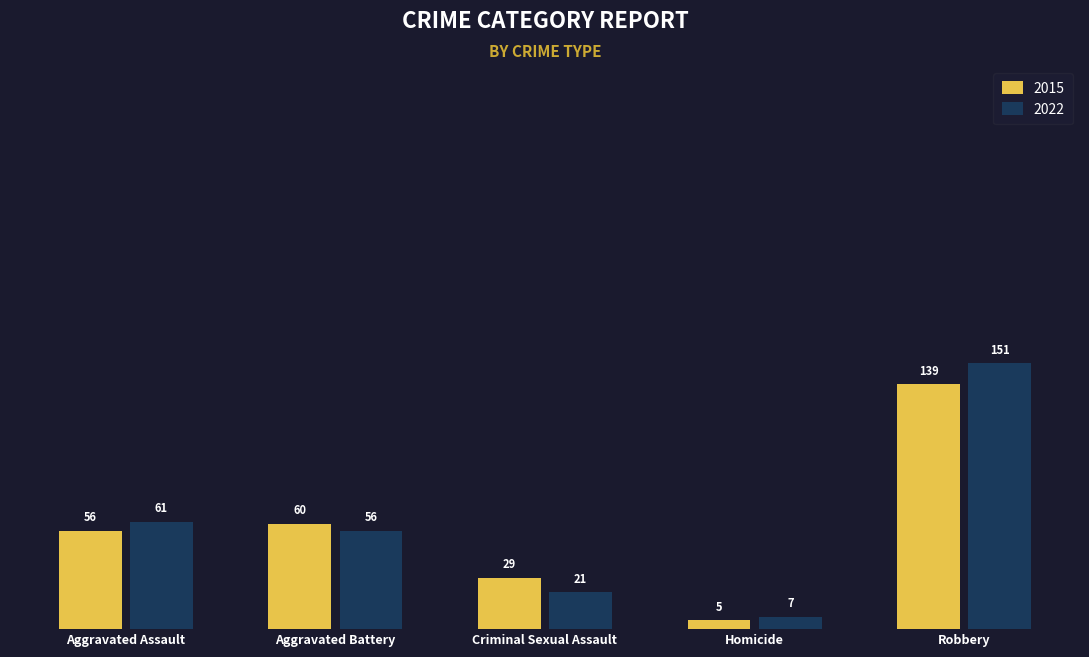

What is the difference between the 2022 values at Criminal Sexual Assault and Aggravated Assault?

40